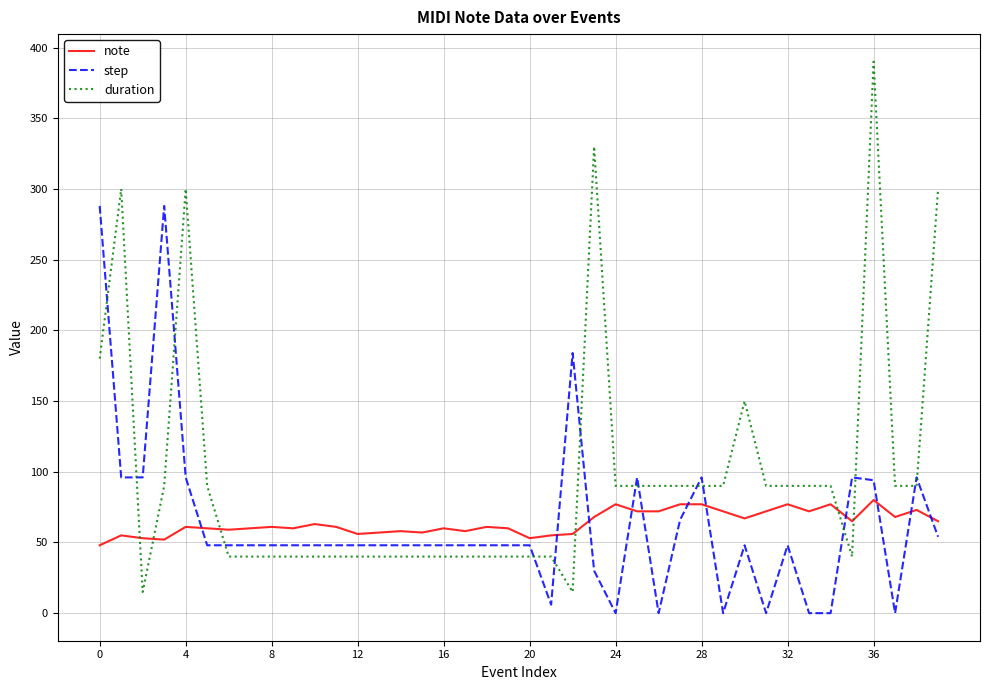

What is the difference between the maximum and minimum values in the note series?

32